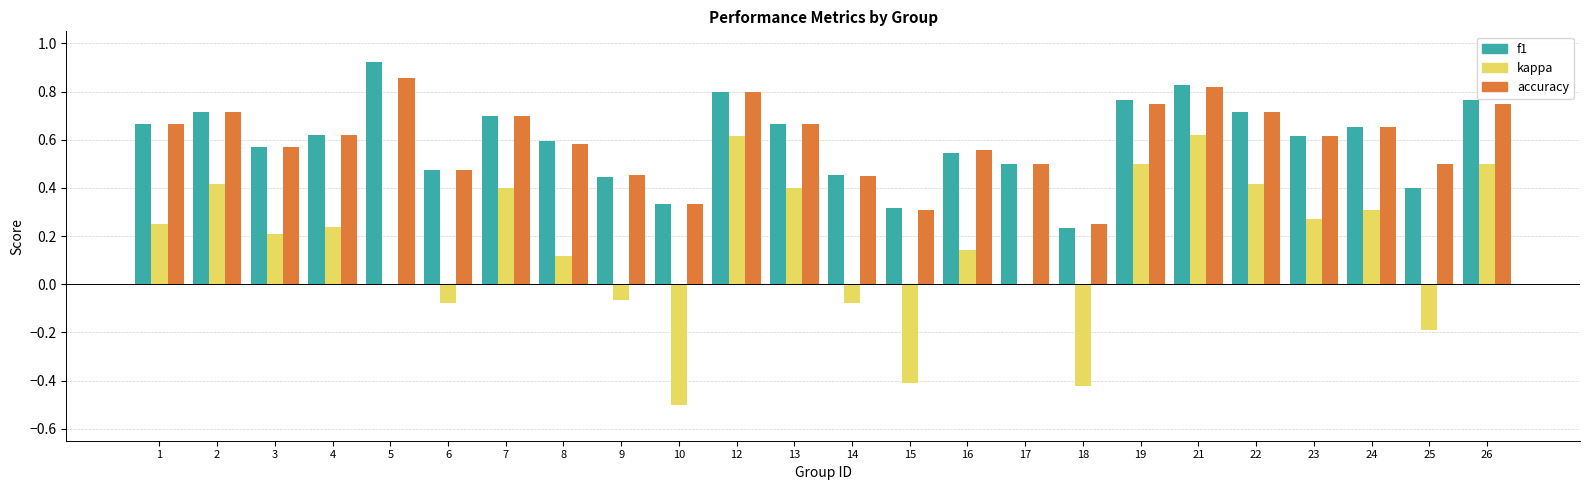

Which label corresponds to the largest value in the chart?

5